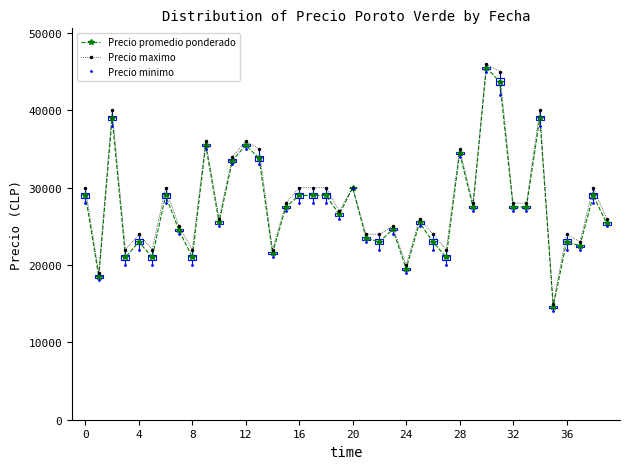

What is the greatest value displayed?

46000